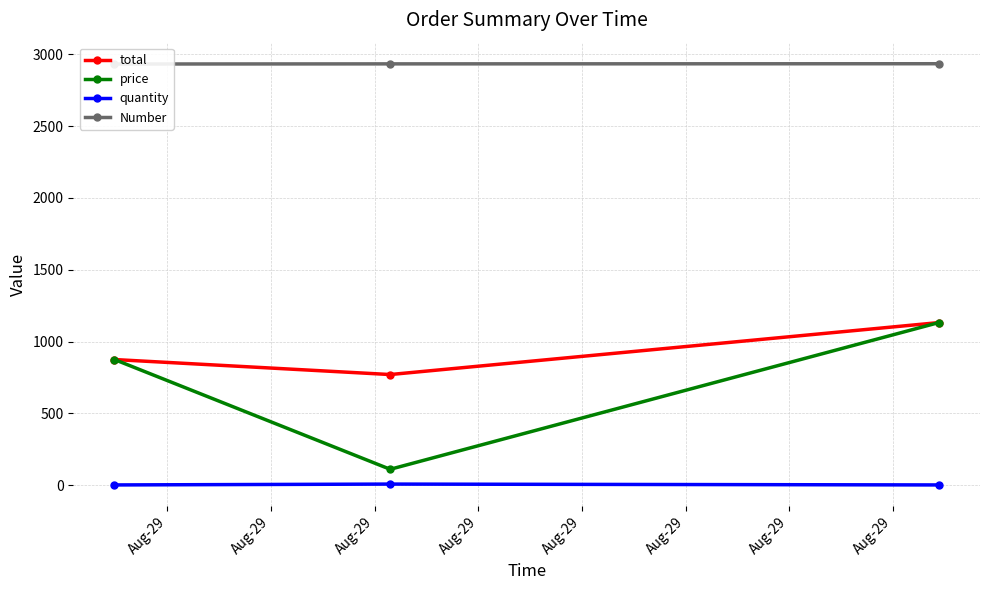

How many data points in quantity are above 1?

1